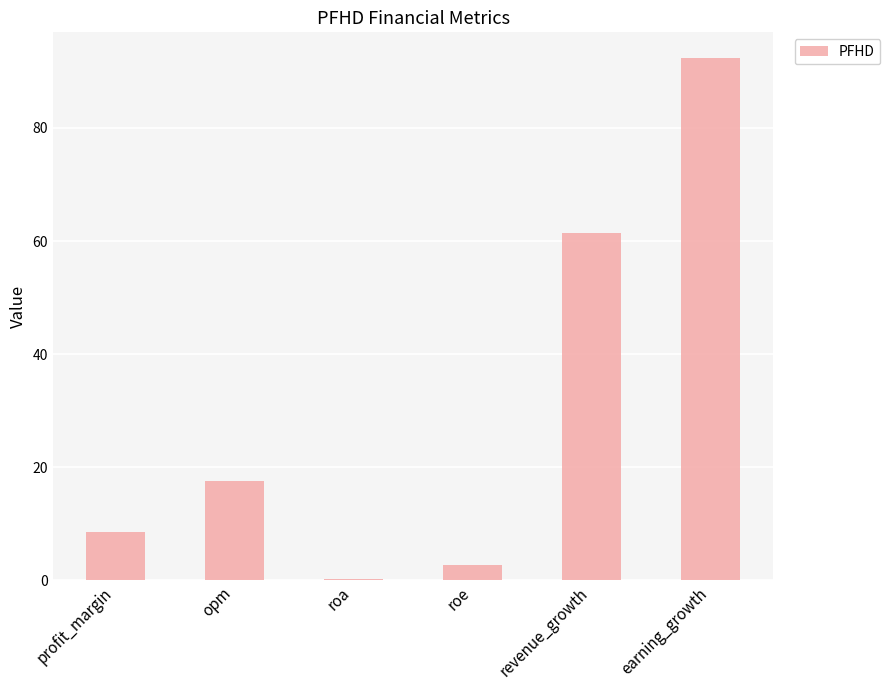

What is the sum of all values?

182.7